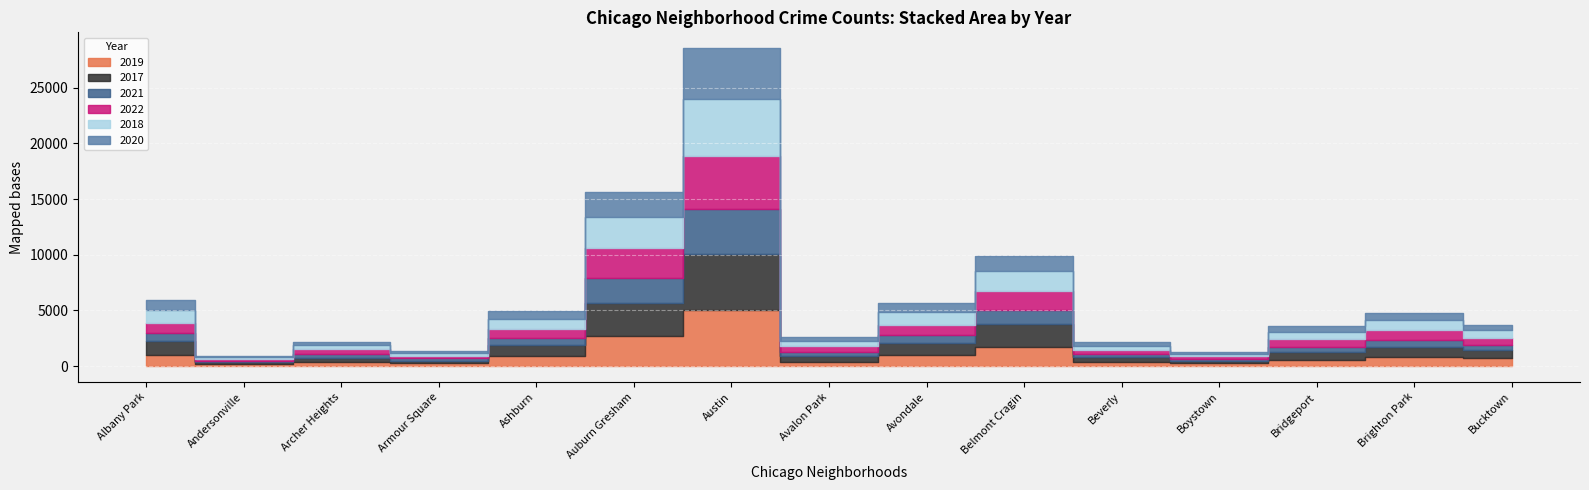

Reading right to left, extract all data points from this chart.

2019: Bucktown=694	Brighton Park=828	Bridgeport=568	Boystown=287	Beverly=385	Belmont Cragin=1687	Avondale=957	Avalon Park=405	Austin=5008	Auburn Gresham=2700	Ashburn=872	Armour Square=249	Archer Heights=368	Andersonville=166	Albany Park=968
2017: Bucktown=795	Brighton Park=878	Bridgeport=697	Boystown=188	Beverly=403	Belmont Cragin=2066	Avondale=1107	Avalon Park=508	Austin=5096	Auburn Gresham=2973	Ashburn=1053	Armour Square=250	Archer Heights=391	Andersonville=171	Albany Park=1252
2021: Bucktown=435	Brighton Park=664	Bridgeport=474	Boystown=173	Beverly=264	Belmont Cragin=1312	Avondale=692	Avalon Park=395	Austin=3970	Auburn Gresham=2237	Ashburn=629	Armour Square=193	Archer Heights=303	Andersonville=123	Albany Park=767
2022: Bucktown=599	Brighton Park=888	Bridgeport=722	Boystown=258	Beverly=414	Belmont Cragin=1721	Avondale=953	Avalon Park=522	Austin=4762	Auburn Gresham=2703	Ashburn=797	Armour Square=251	Archer Heights=439	Andersonville=157	Albany Park=926
2018: Bucktown=704	Brighton Park=870	Bridgeport=616	Boystown=224	Beverly=386	Belmont Cragin=1736	Avondale=1142	Avalon Park=401	Austin=5163	Auburn Gresham=2787	Ashburn=924	Armour Square=248	Archer Heights=374	Andersonville=184	Albany Park=1117
2020: Bucktown=431	Brighton Park=652	Bridgeport=491	Boystown=153	Beverly=314	Belmont Cragin=1356	Avondale=824	Avalon Park=399	Austin=4556	Auburn Gresham=2211	Ashburn=684	Armour Square=169	Archer Heights=302	Andersonville=147	Albany Park=868